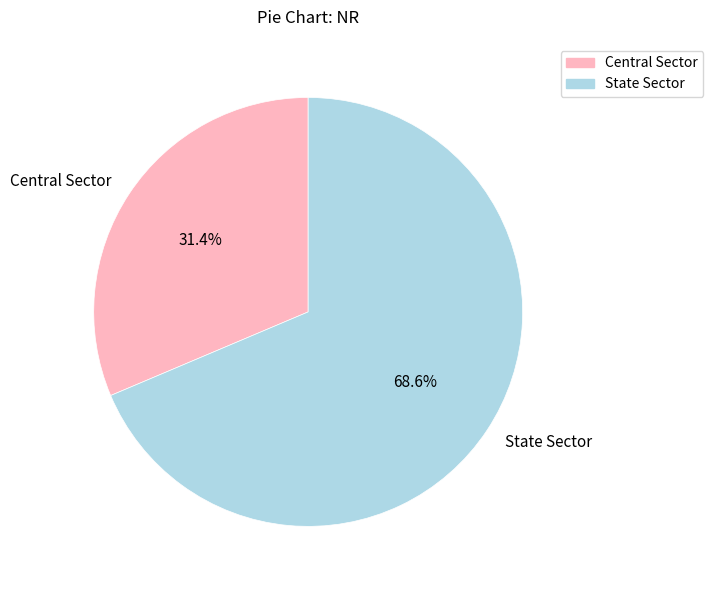

How many segments does this pie chart have?

2